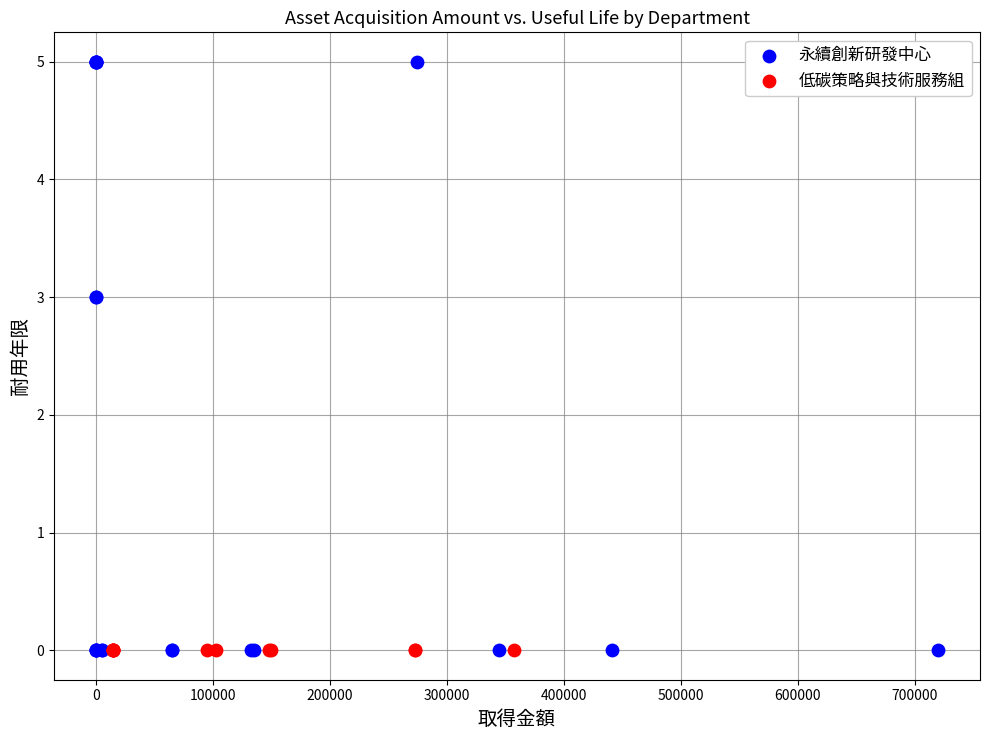

What are all the series names shown in the legend?

永續創新研發中心, 低碳策略與技術服務組